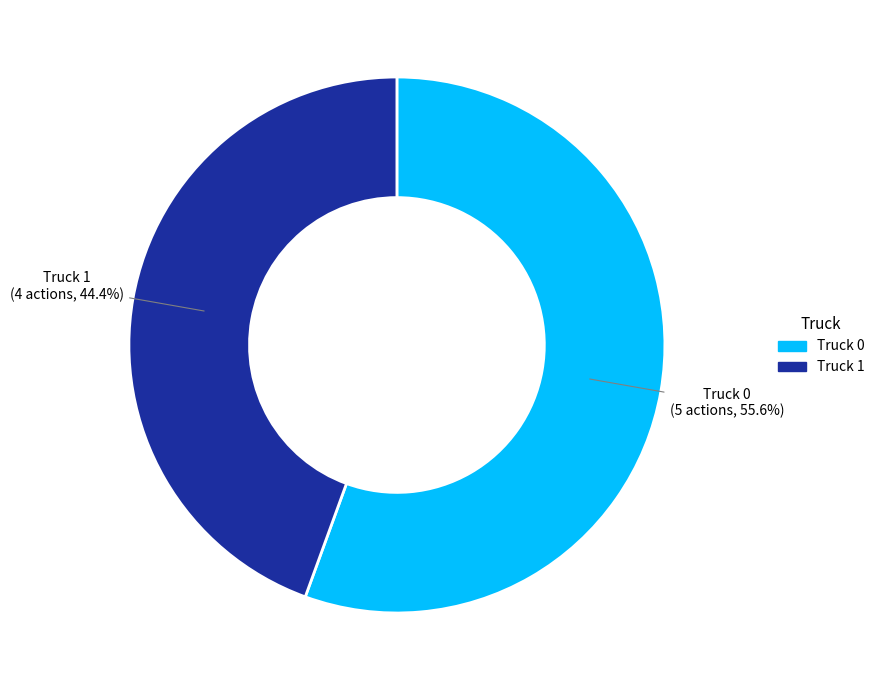

Between Truck 0 and Truck 1, which is larger?

Truck 0